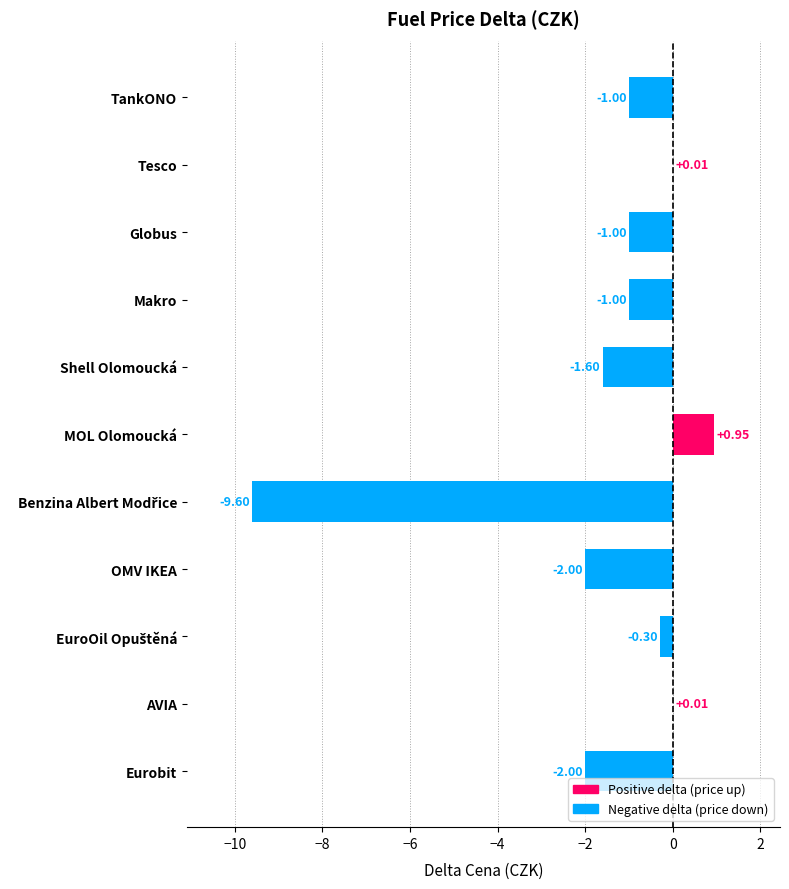

Count the number of values greater than -1.

4